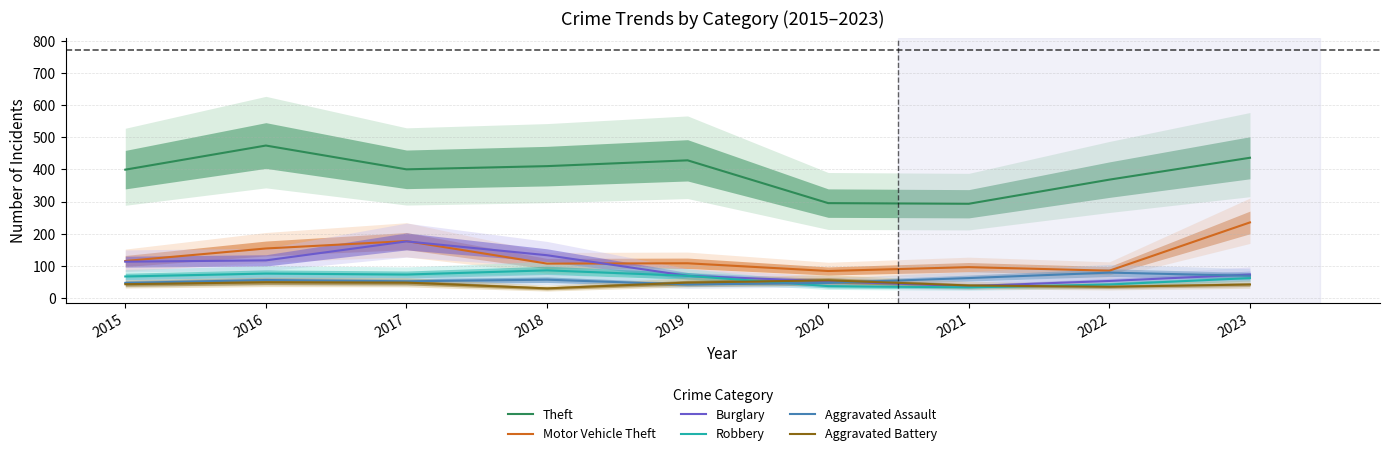

Reading left to right, list all the values displayed in this chart.

Theft: 399	474	400	410	428	295	293	368	436
Motor Vehicle Theft: 115	154	177	107	108	84	96	85	235
Burglary: 113	117	176	133	69	52	37	53	73
Robbery: 67	76	73	86	69	37	33	42	62
Aggravated Assault: 47	56	52	57	42	47	62	79	69
Aggravated Battery: 43	49	48	30	48	55	39	35	42